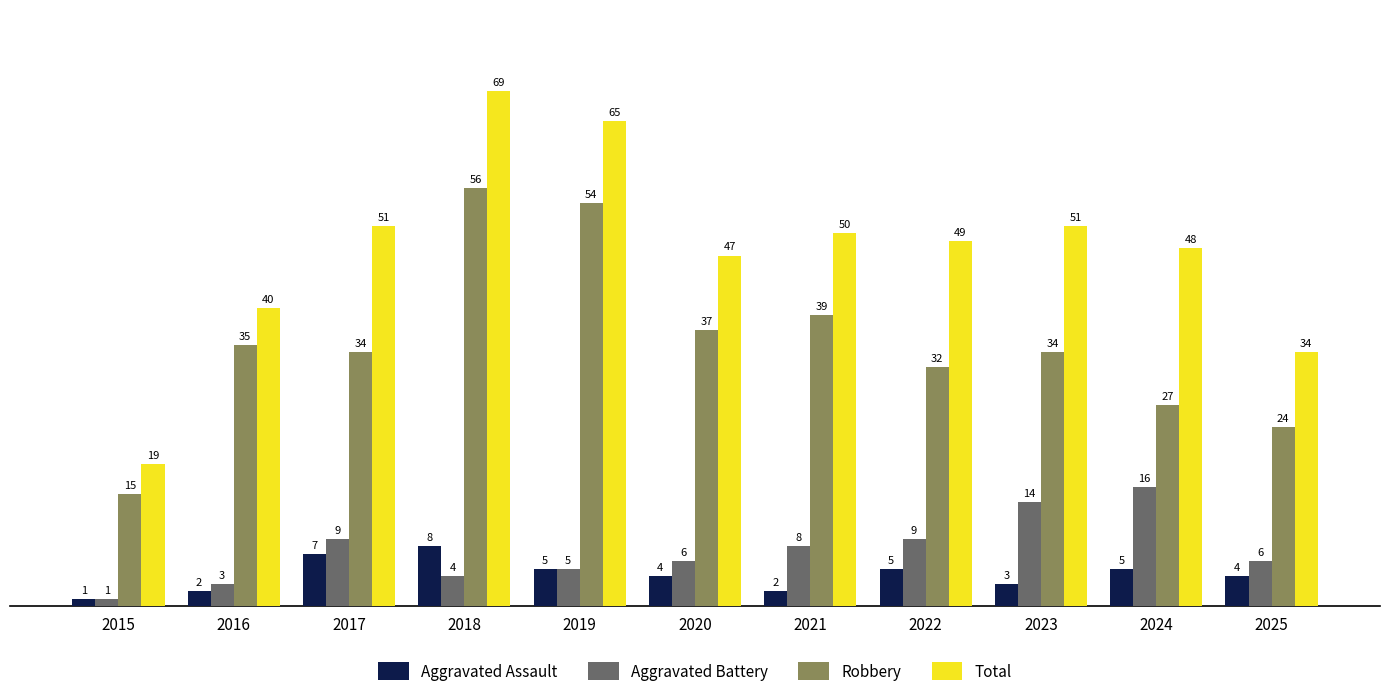

Which label corresponds to the largest value in the chart?

2018